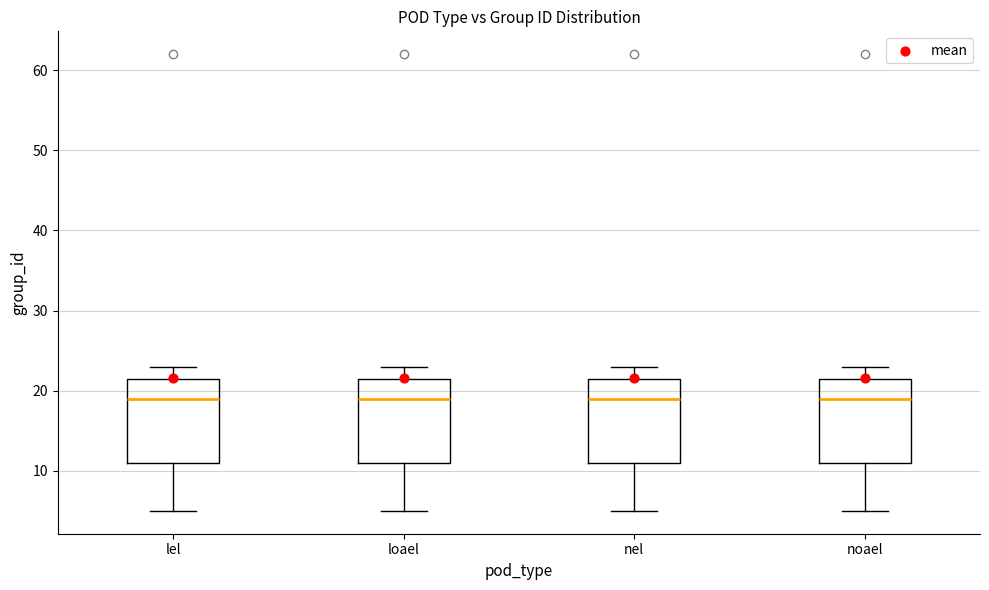

Reading left to right, transcribe this box plot: for each box, give where its median line is, the range the box spans, and where its two whiskers end, as read against the y-axis. The values are not printed on the chart, so give them approximately, as read against the axis.

lel: median 19, box 11 to 22, whiskers 5 to 23
loael: median 19, box 11 to 22, whiskers 5 to 23
nel: median 19, box 11 to 22, whiskers 5 to 23
noael: median 19, box 11 to 22, whiskers 5 to 23